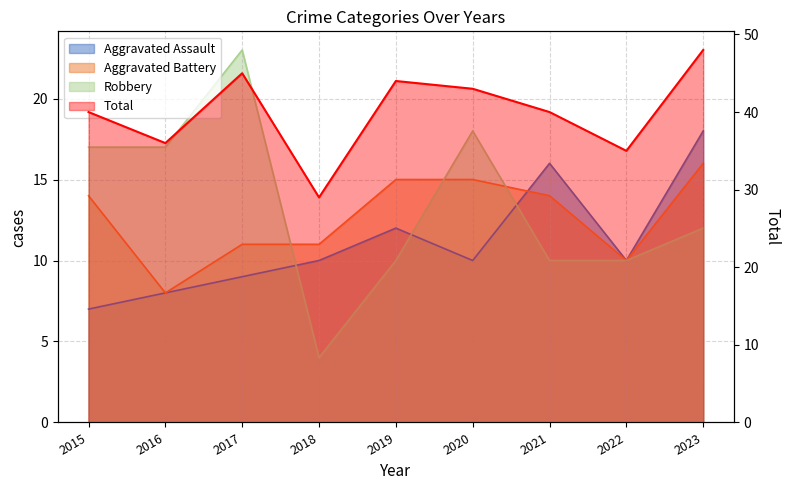

Which series has the largest range (max minus min)?

Robbery